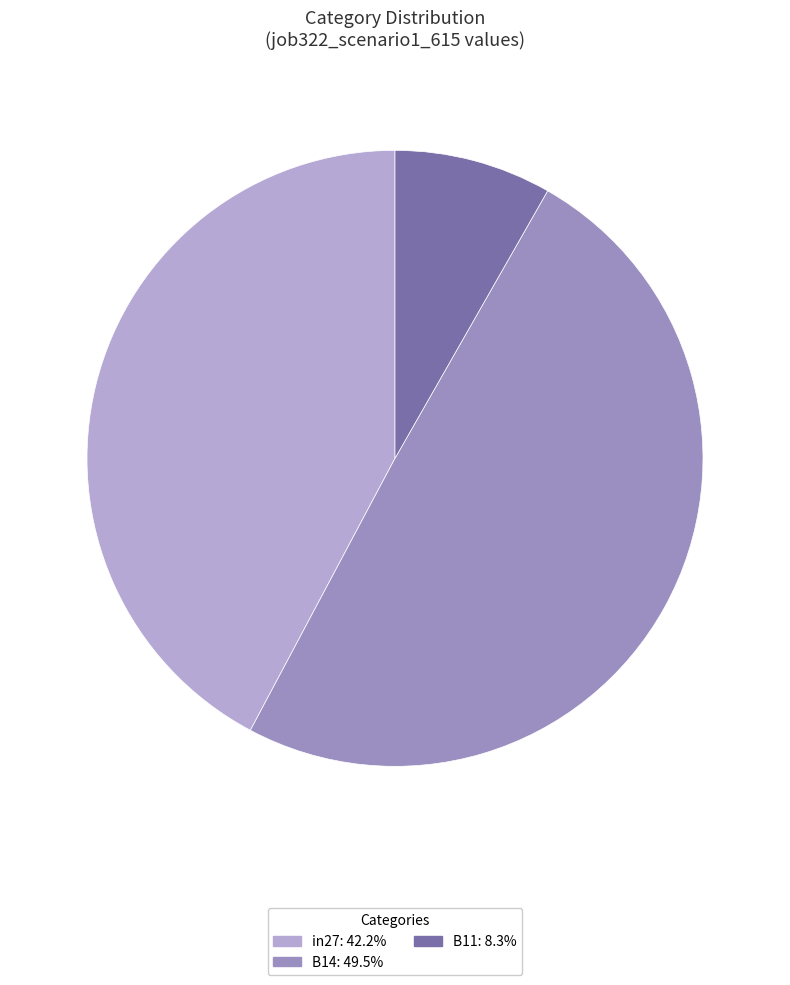

Do B14 and in27 together represent more than half of the pie?

Yes